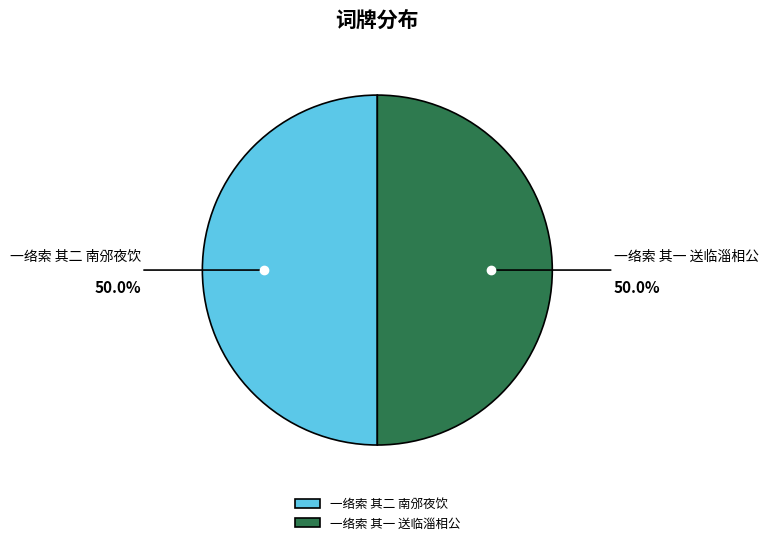

What is the ratio of the value at 一络索 其二 南邠夜饮 to the value at 一络索 其一 送临淄相公?

1.0